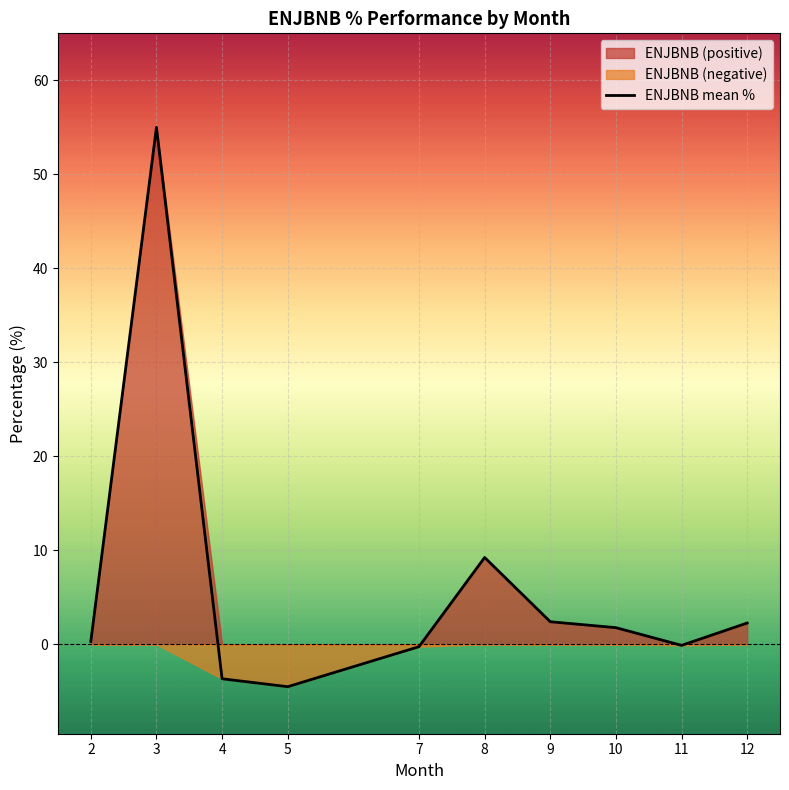

What is the minimum value shown in the chart?

-4.5